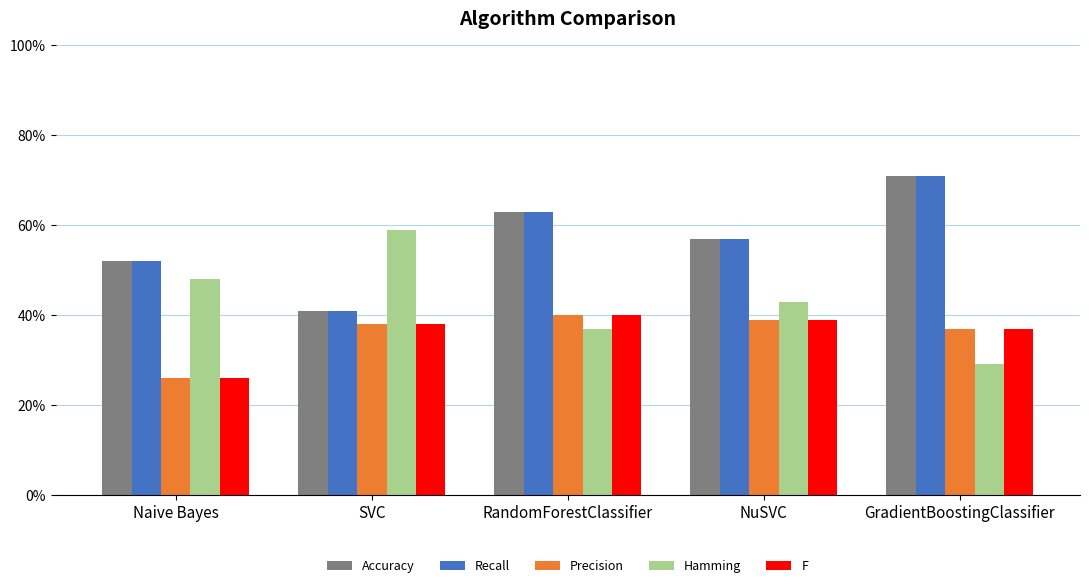

Which series has the largest range (max minus min)?

Accuracy